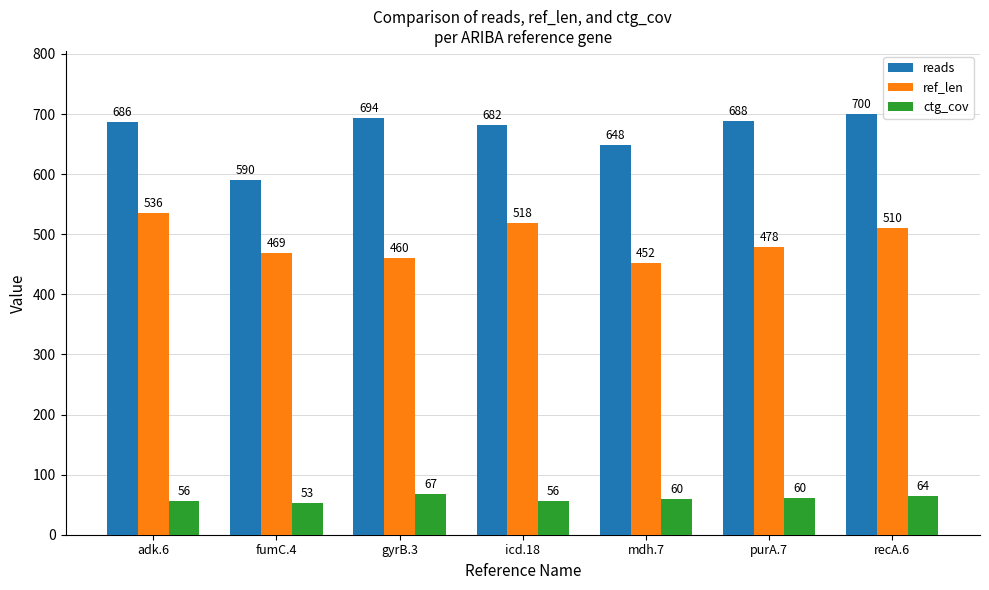

The ref_len series shows 518.0 at icd.18. True or false?

True